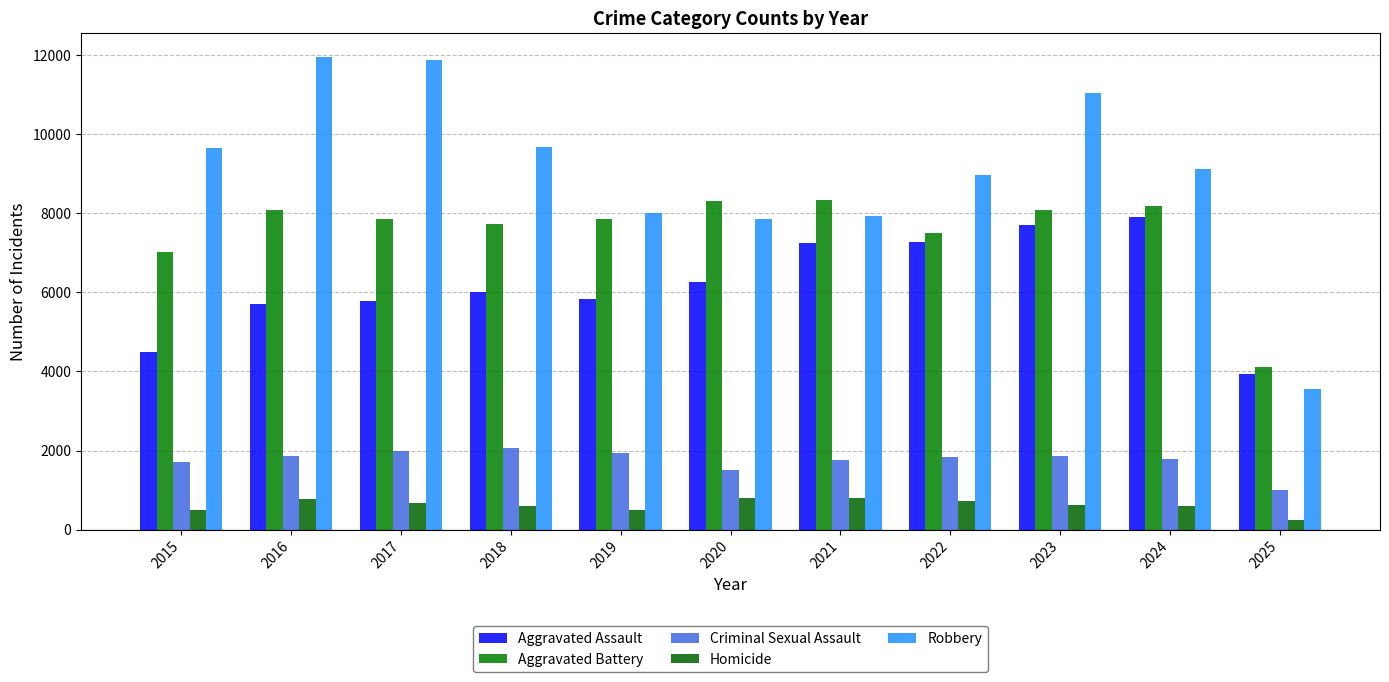

At 2016, list the series in order from largest to smallest.

Robbery, Aggravated Battery, Aggravated Assault, Criminal Sexual Assault, Homicide